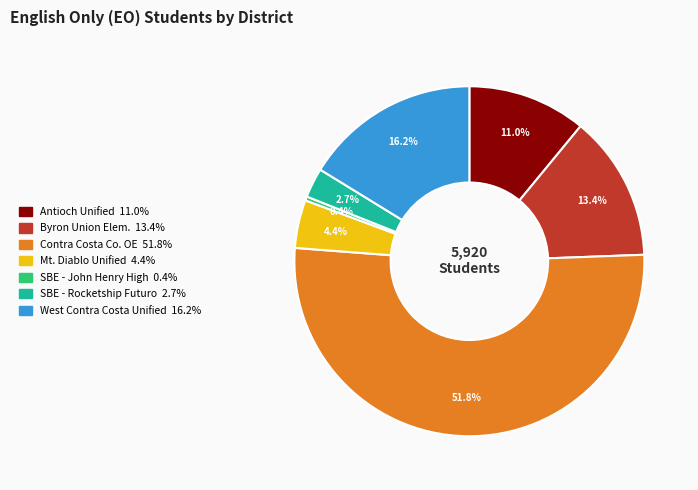

Is there any slice that represents more than half of the pie?

Yes